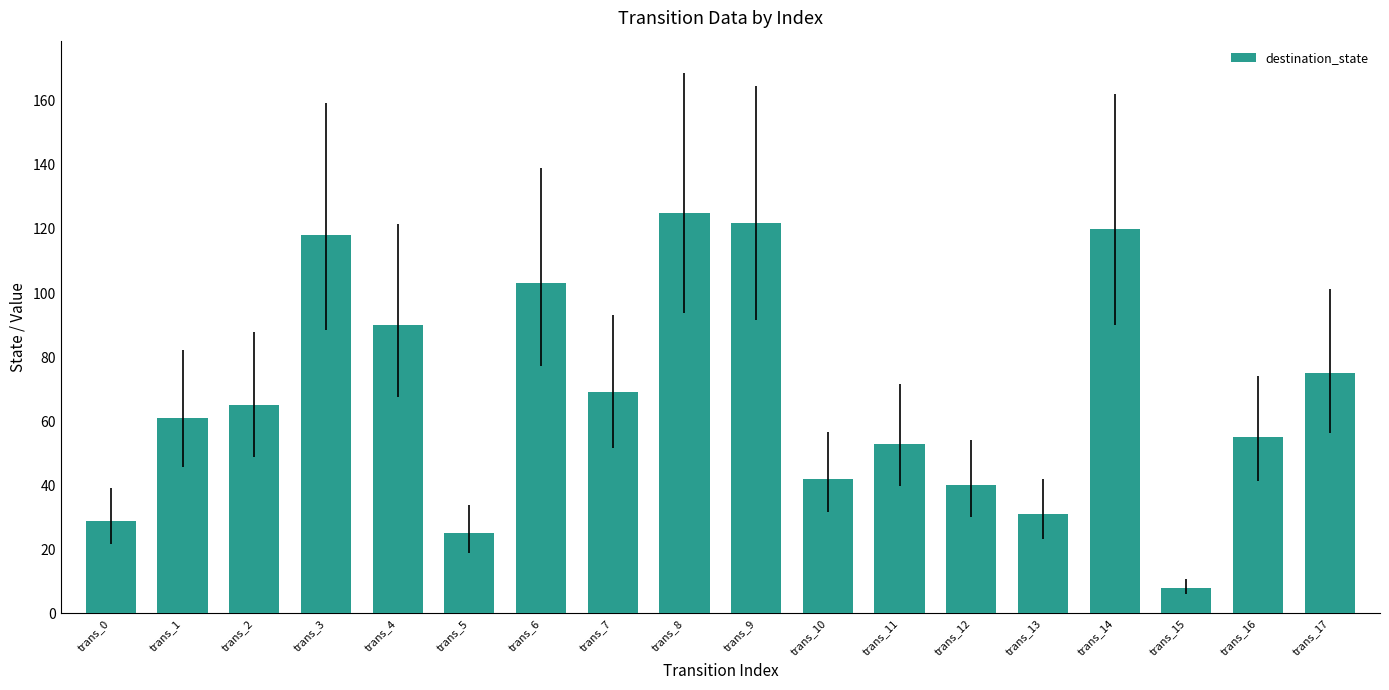

Reading right to left, extract all data points from this chart.

75	55	8	120	31	40	53	42	122	125	69	103	25	90	118	65	61	29